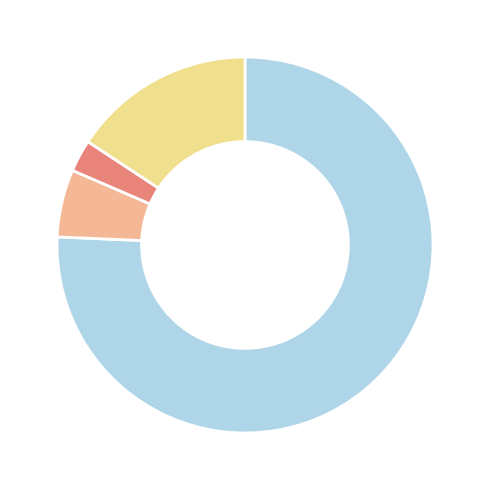

Which category has the biggest portion of the pie?

NPV